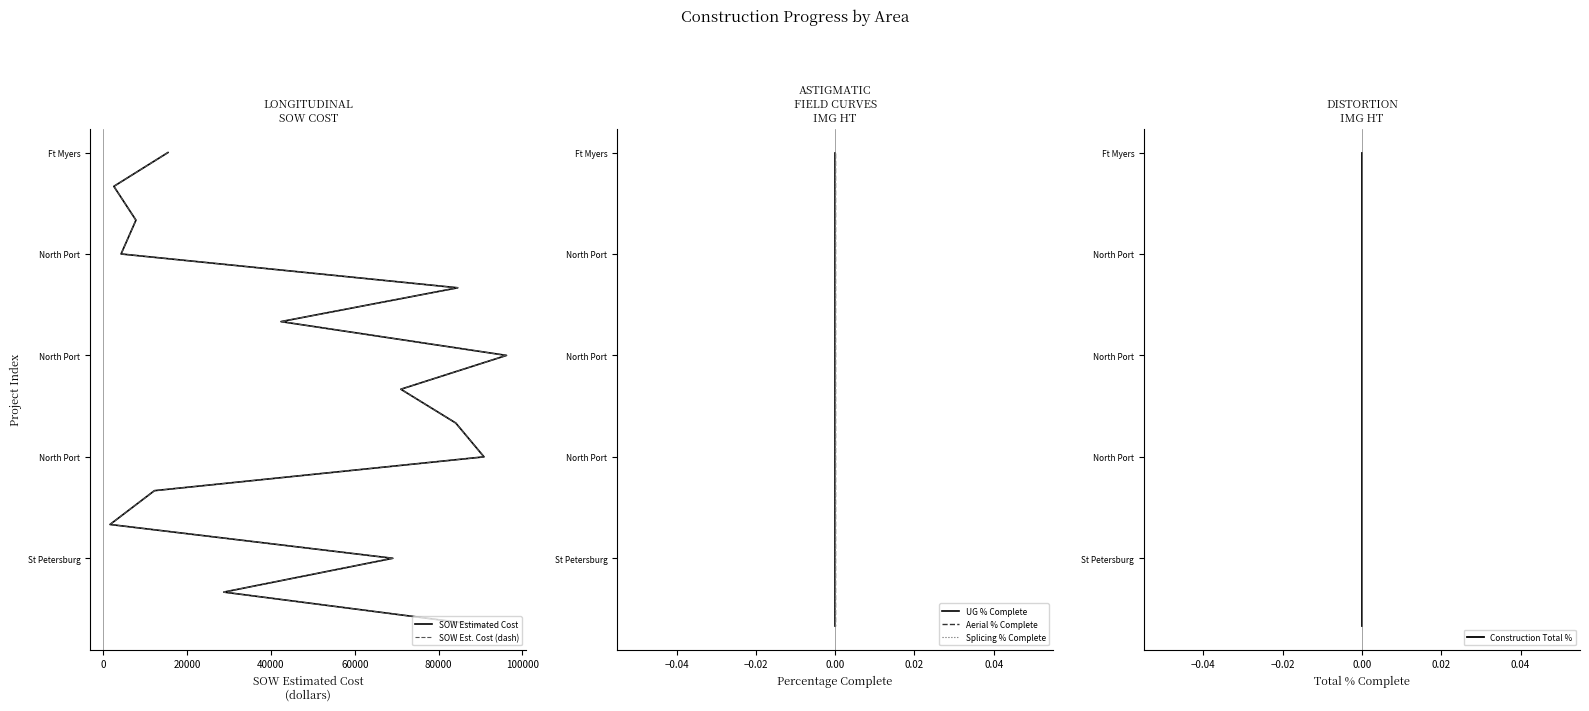

Which series has the largest range (max minus min)?

SOW Estimated Cost